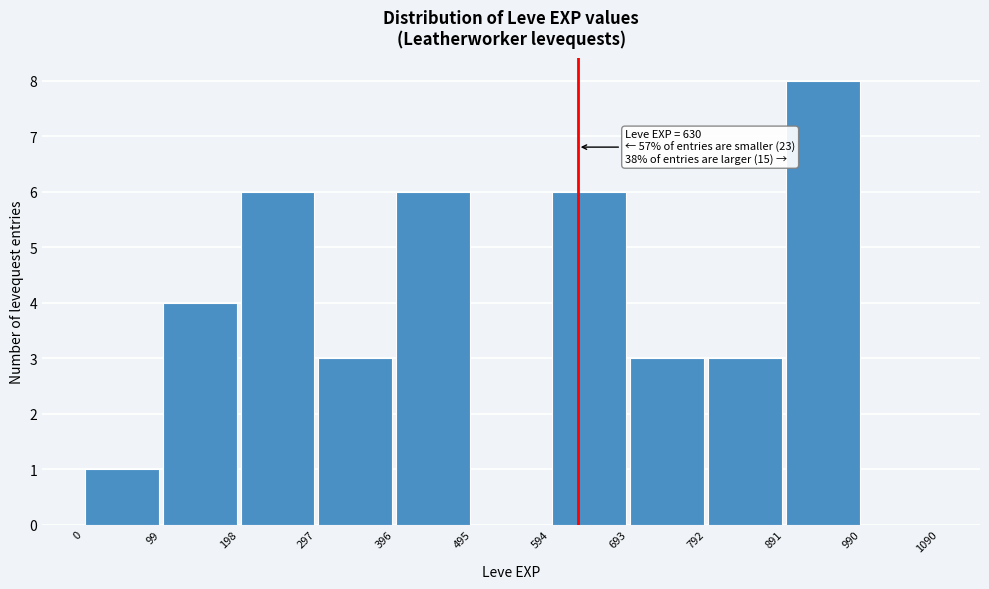

Which range on the x-axis has the tallest bar?

891 to 990